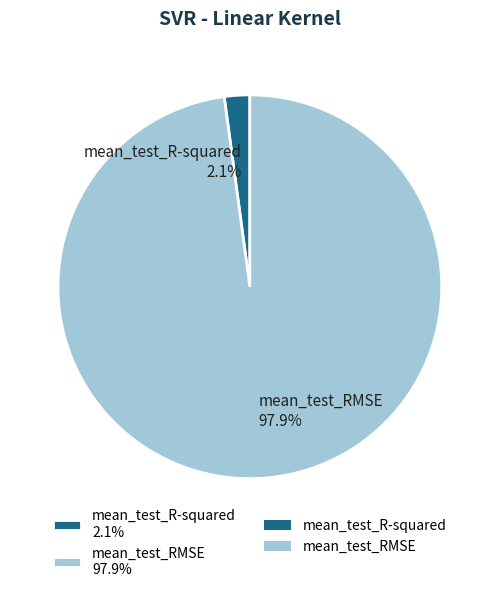

Does mean_test_R-squared represent more than half of the total?

No